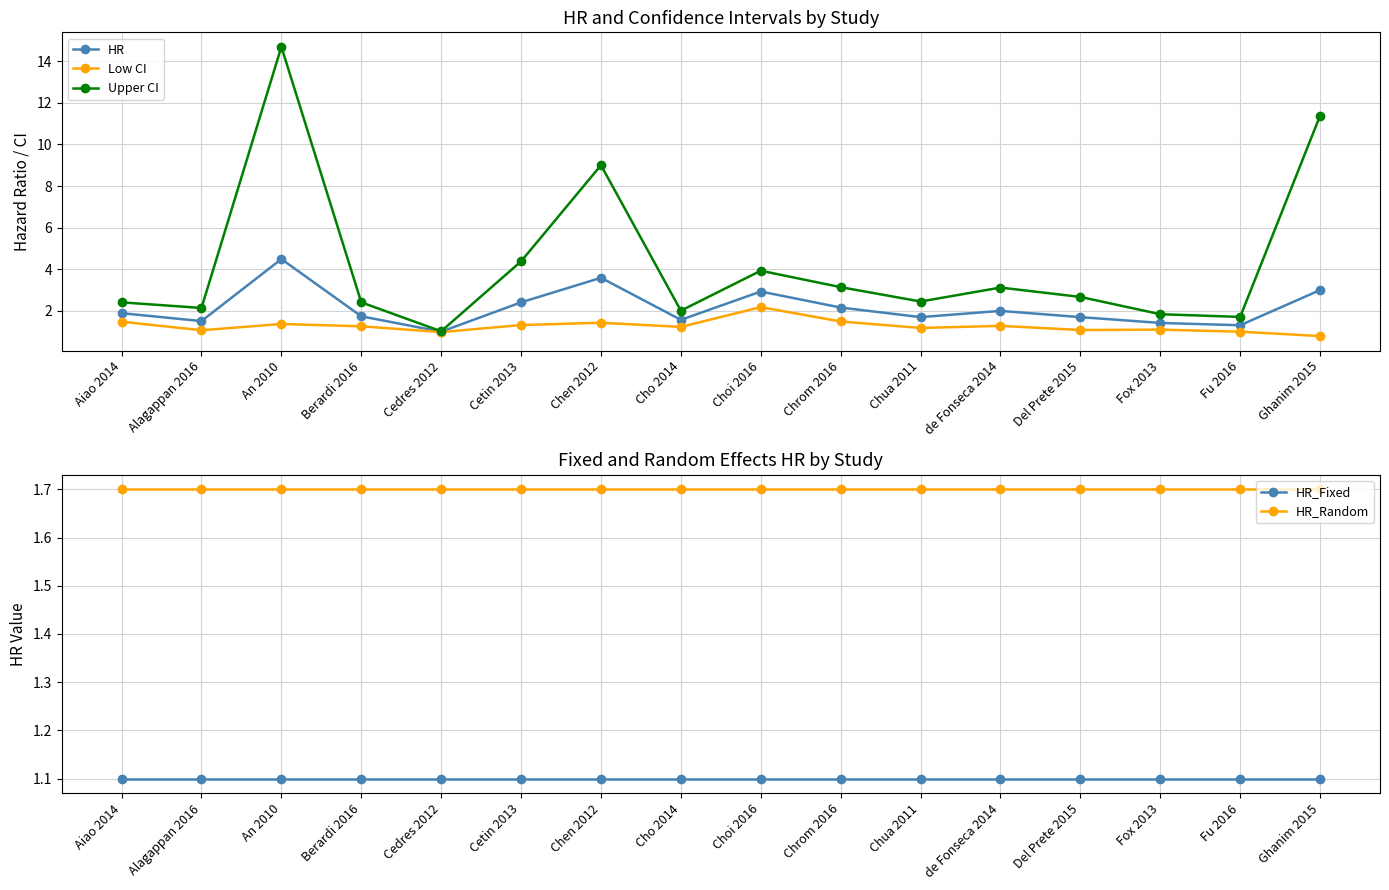

What is the sum of the Upper CI values at Choi 2016 and Alagappan 2016?

6.1